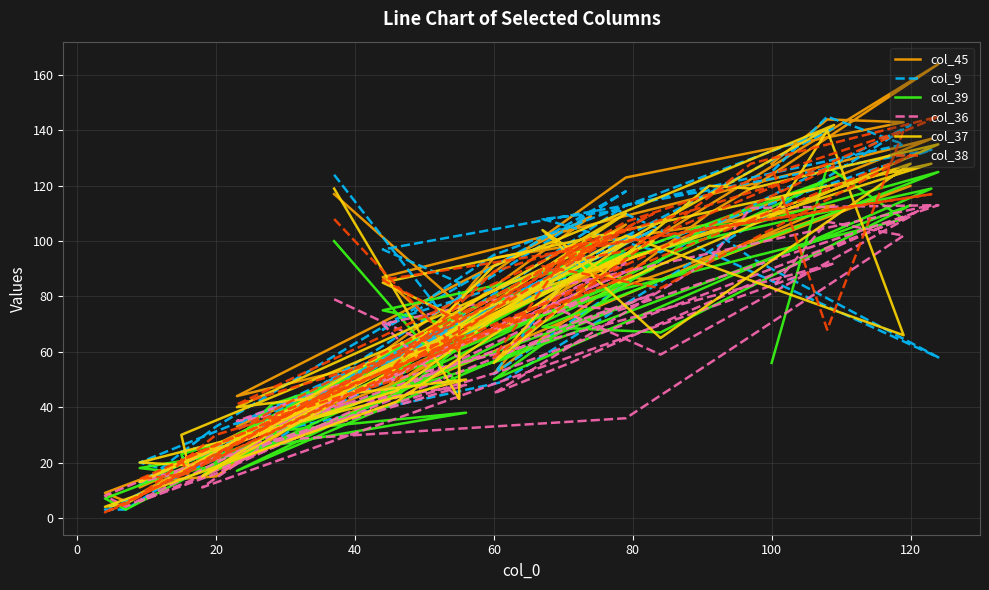

How many distinct data groups are displayed?

6